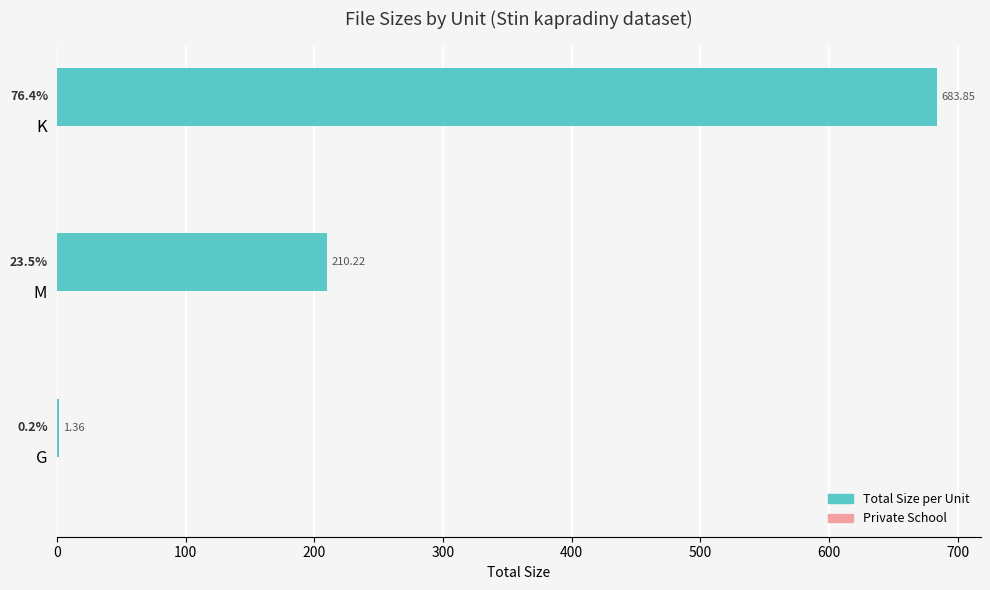

Where is the data nearest to the value 342?

M